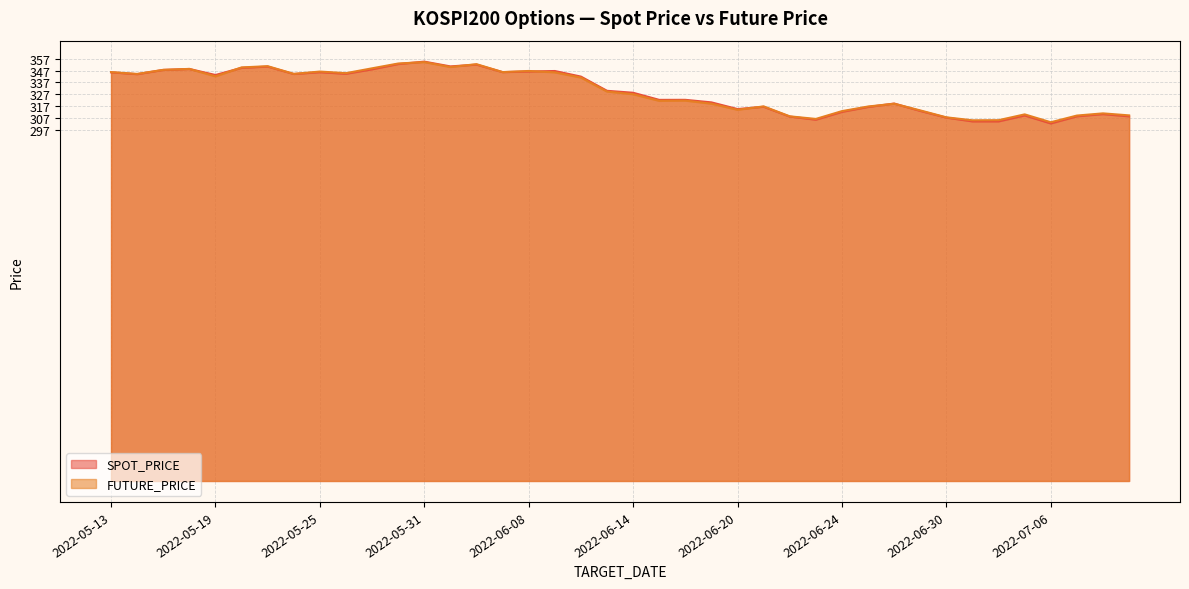

Which series has the largest total across all categories?

FUTURE_PRICE